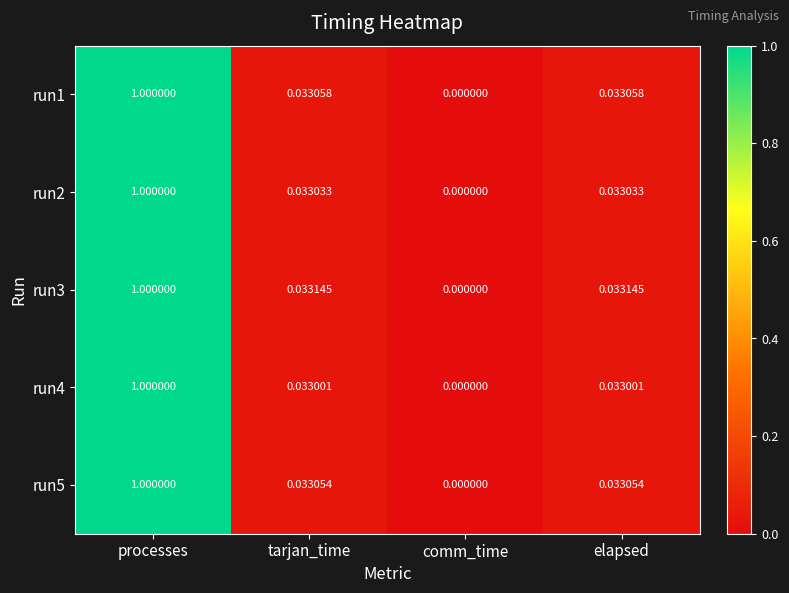

Is the value of run4 at elapsed greater than the value of run5 at tarjan_time?

No